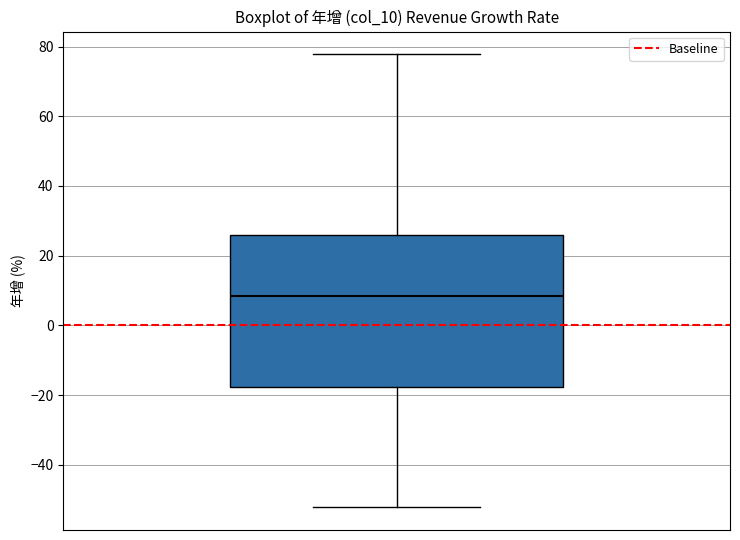

Where does the upper whisker of the box end on the y-axis? The values are not printed on the chart, so give them approximately, as read against the axis.

78